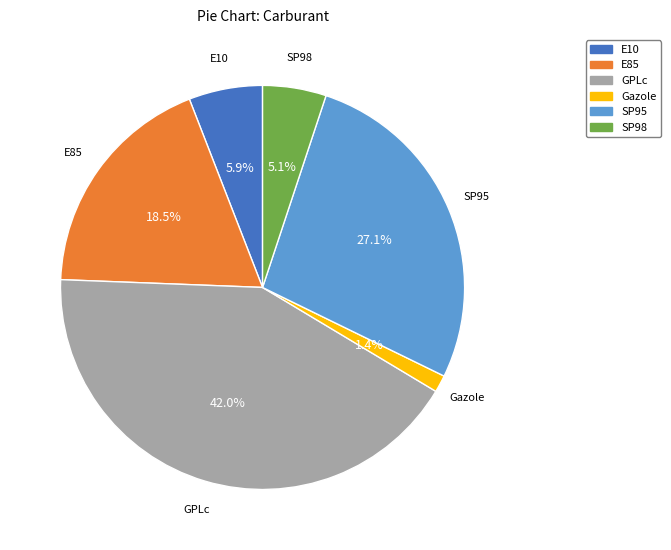

To the nearest percent, what is the combined percentage of GPLc and Gazole?

43%